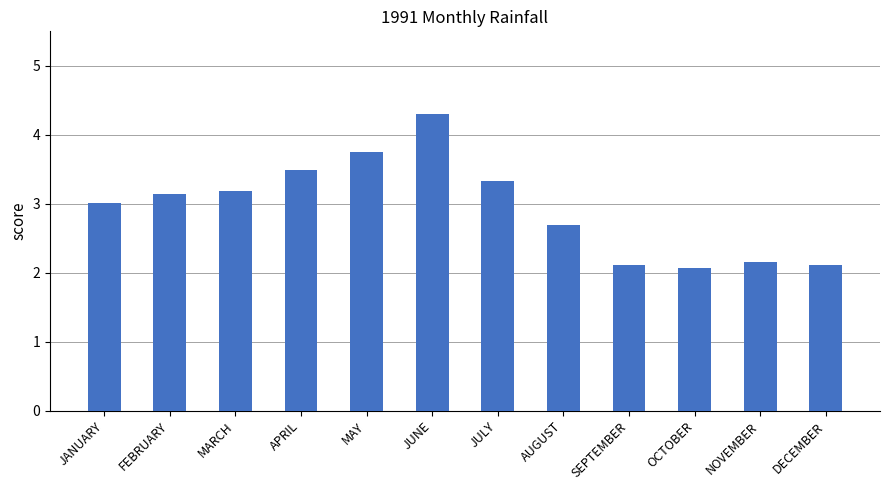

Count the number of categories in the chart.

12